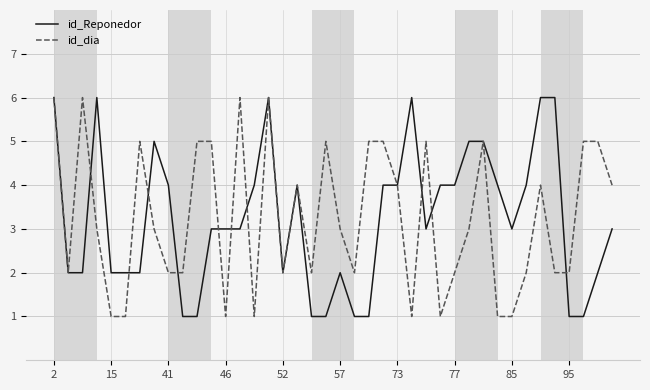

What is the maximum value shown in the chart?

6